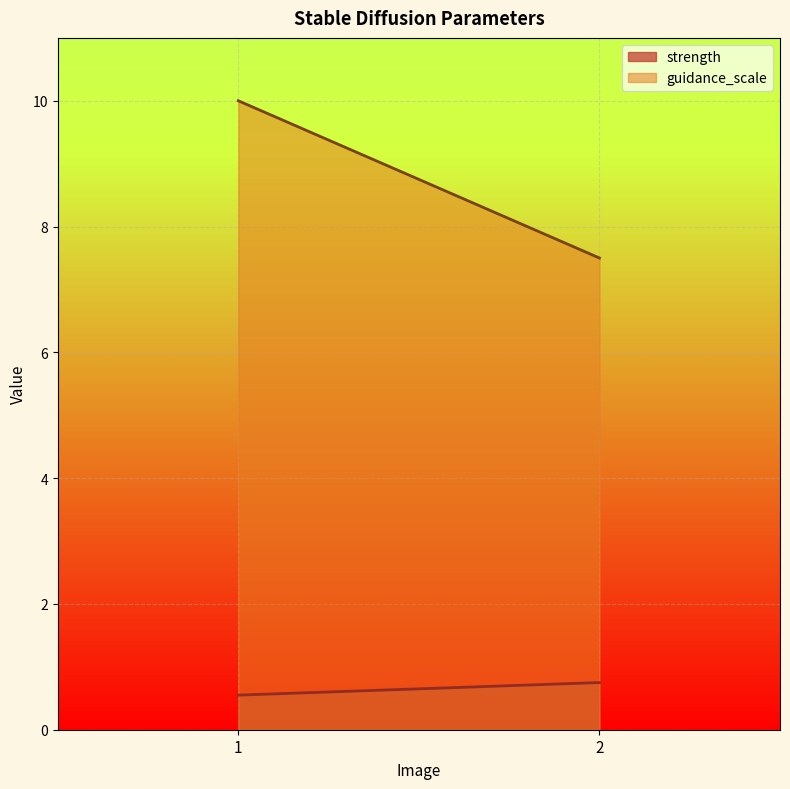

Reading left to right, what are all the values shown in this chart?

strength: 0.6	0.8
guidance_scale: 10.0	7.5